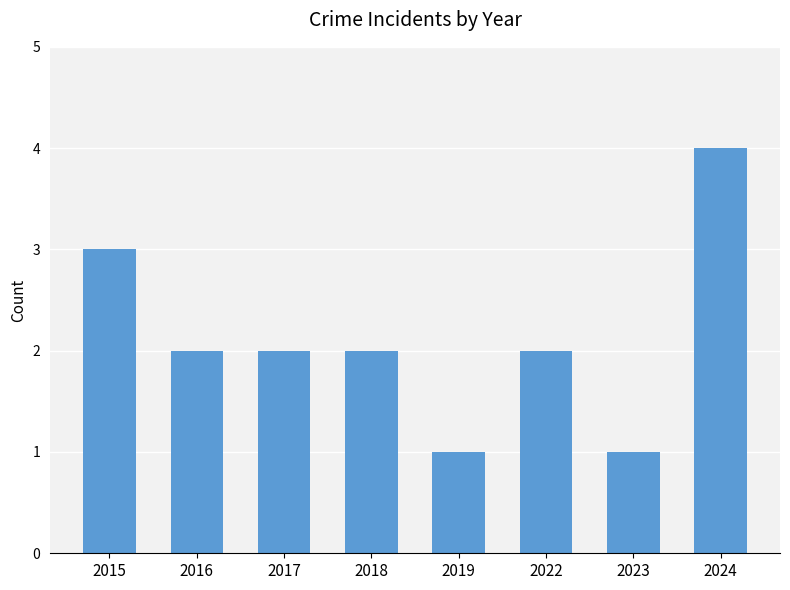

True or false: the data shows 4 at 2024.

True